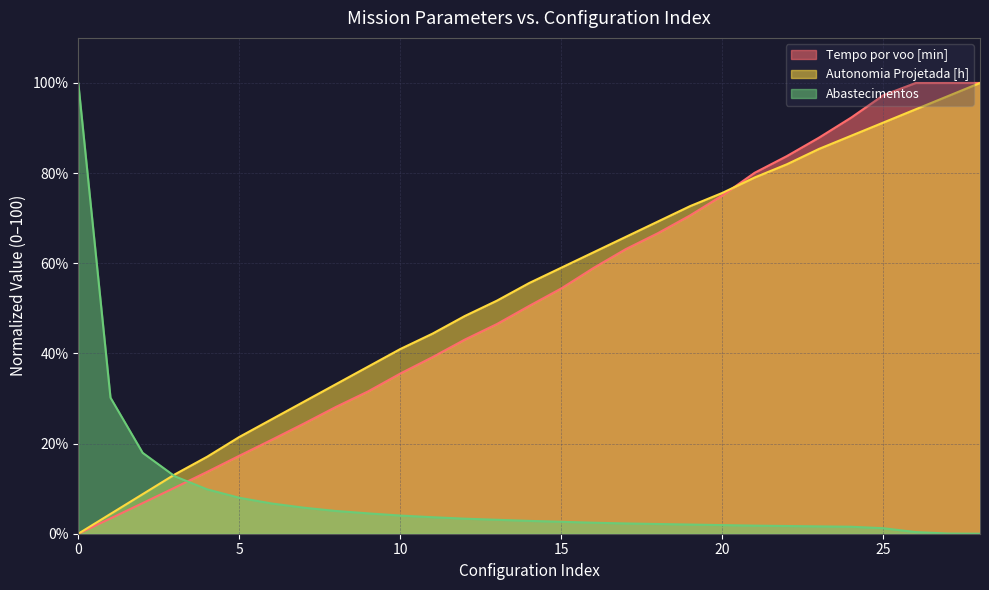

Is the value of Abastecimentos at 5 greater than the value of Tempo por voo [min] at 9?

No